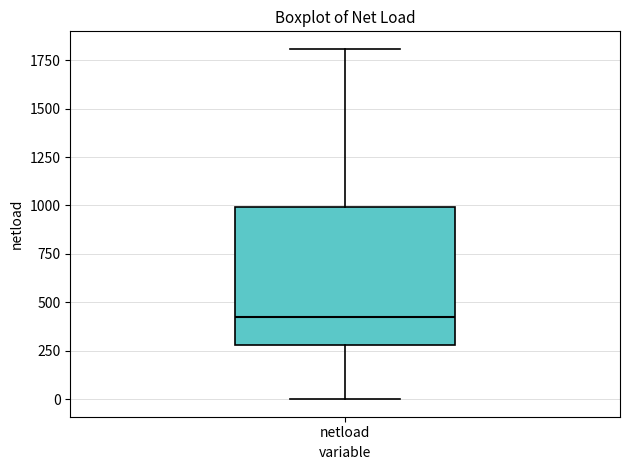

Read this box plot against the y-axis: the position of the median line, the range covered by the box, and the ends of both whiskers. The values are not printed on the chart, so give them approximately, as read against the axis.

median 400, box 300 to 1000, whiskers 0 to 1800